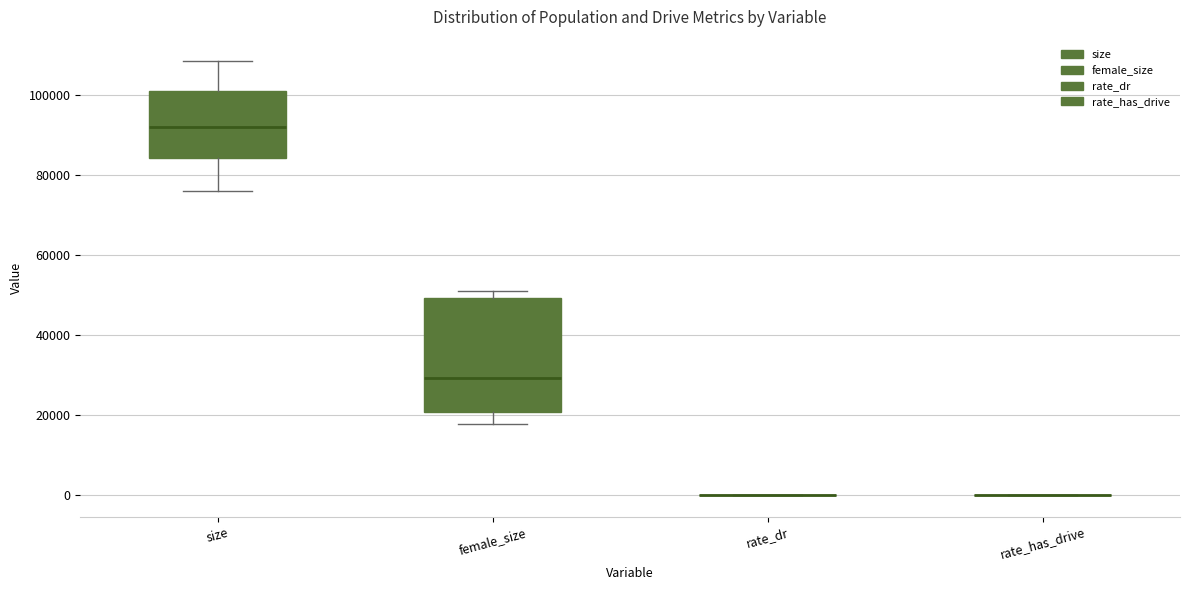

Reading left to right, read every box against the y-axis: the position of its median line, the range the box covers, and the ends of its whiskers. The values are not printed on the chart, so give them approximately, as read against the axis.

size: median 92000, box 84000 to 102000, whiskers 76000 to 108000
female_size: median 30000, box 20000 to 50000, whiskers 18000 to 52000
rate_dr: box collapsed to a line at 0, whiskers 0 to 0
rate_has_drive: box collapsed to a line at 0, whiskers 0 to 0